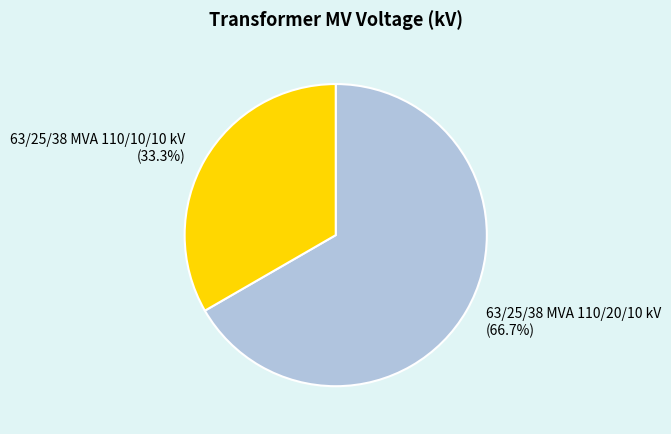

How many segments does this pie chart have?

2